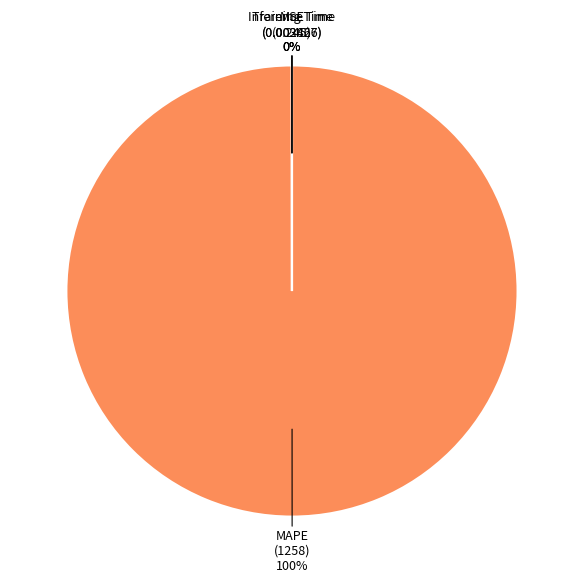

Does MAPE represent more than half of the total?

Yes